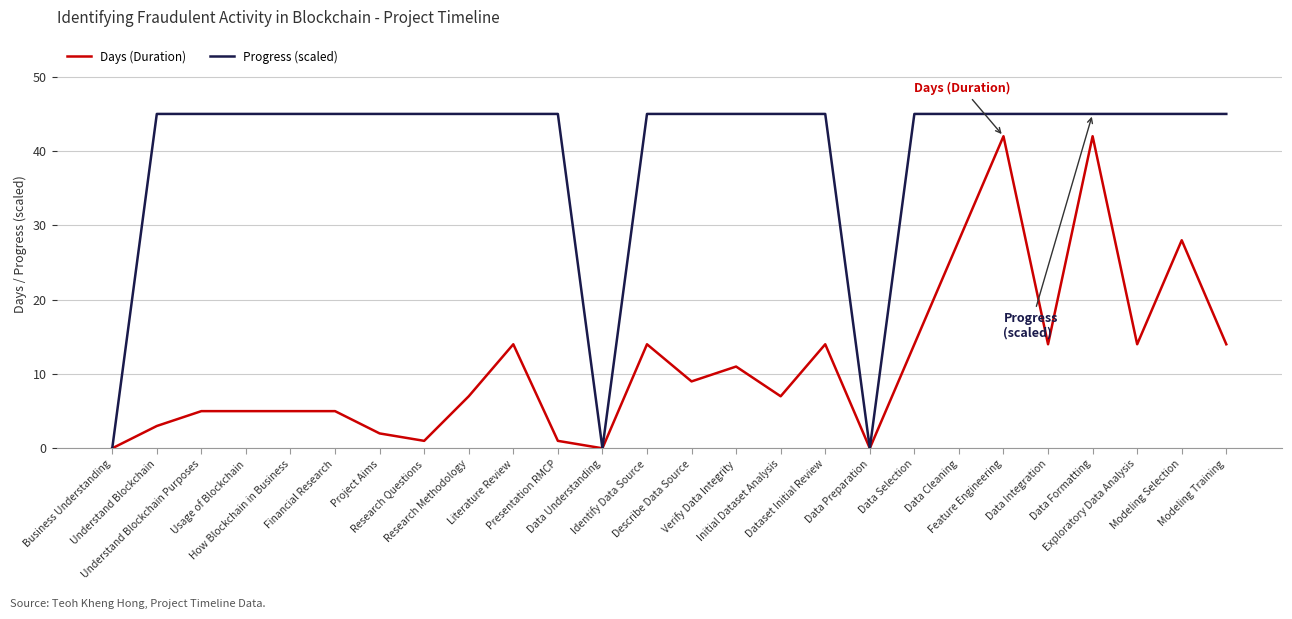

Reading right to left, extract all data points from this chart.

Days (Duration): 14	28	14	42	14	42	28	14	0	14	7	11	9	14	0	1	14	7	1	2	5	5	5	5	3	0
Progress (scaled): 45	45	45	45	45	45	45	45	0	45	45	45	45	45	0	45	45	45	45	45	45	45	45	45	45	0